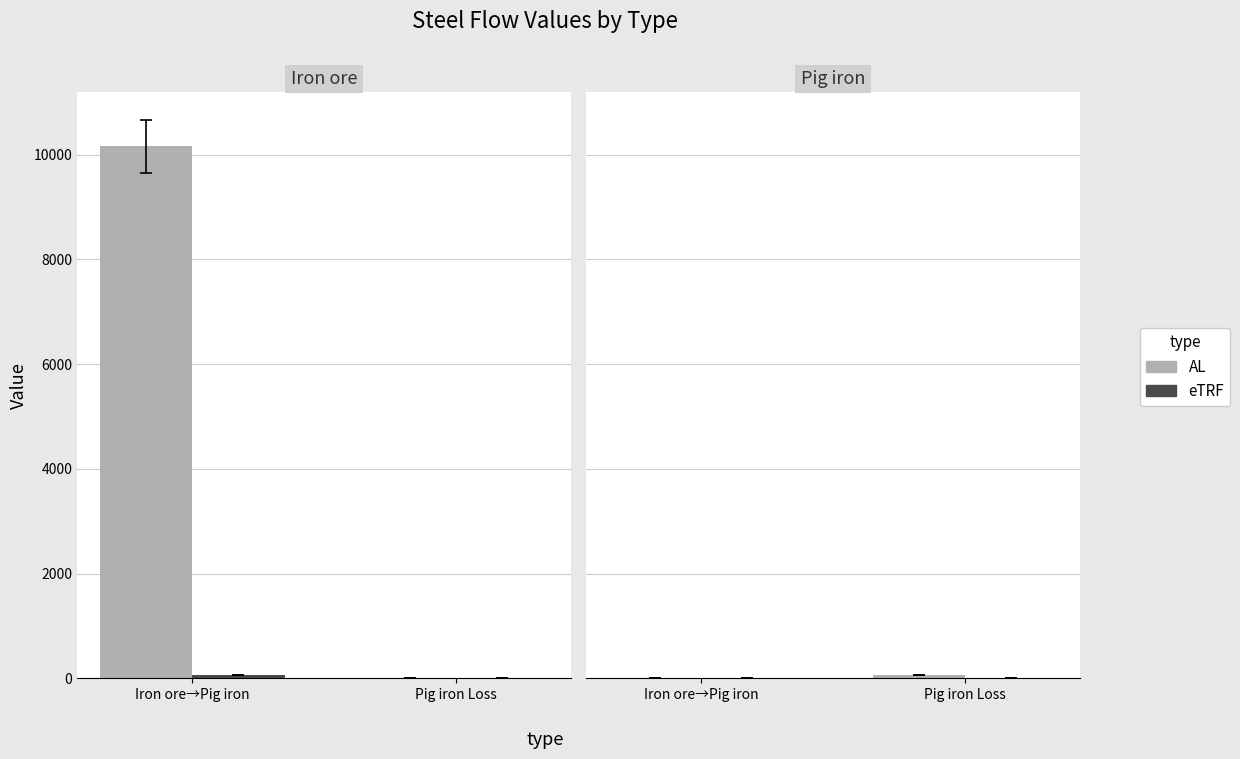

Does the chart contain stacked bars?

No